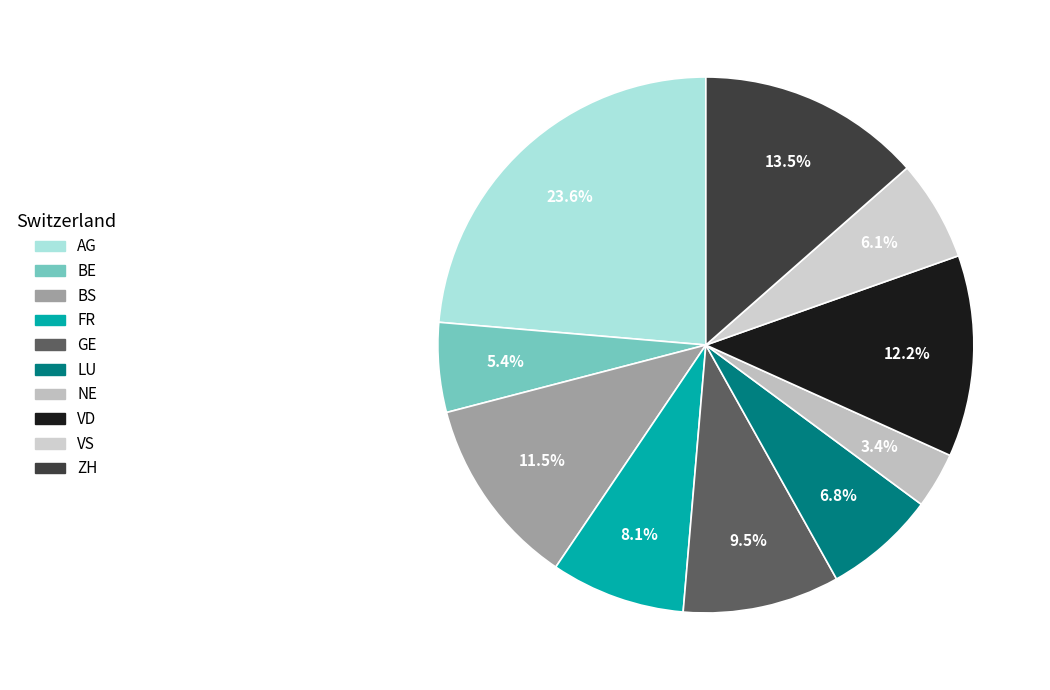

Count the number of slices in the pie.

10